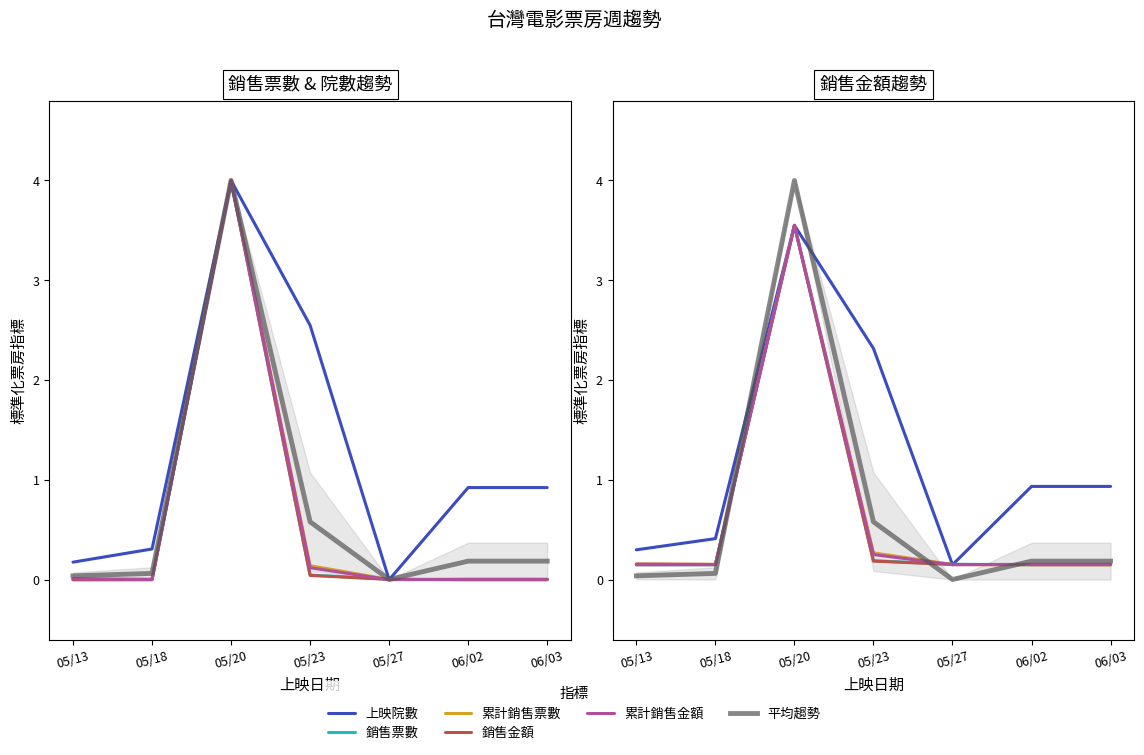

Is the value of 上映院數 at 05/27 greater than the value of 累計銷售票數 at 06/02?

No